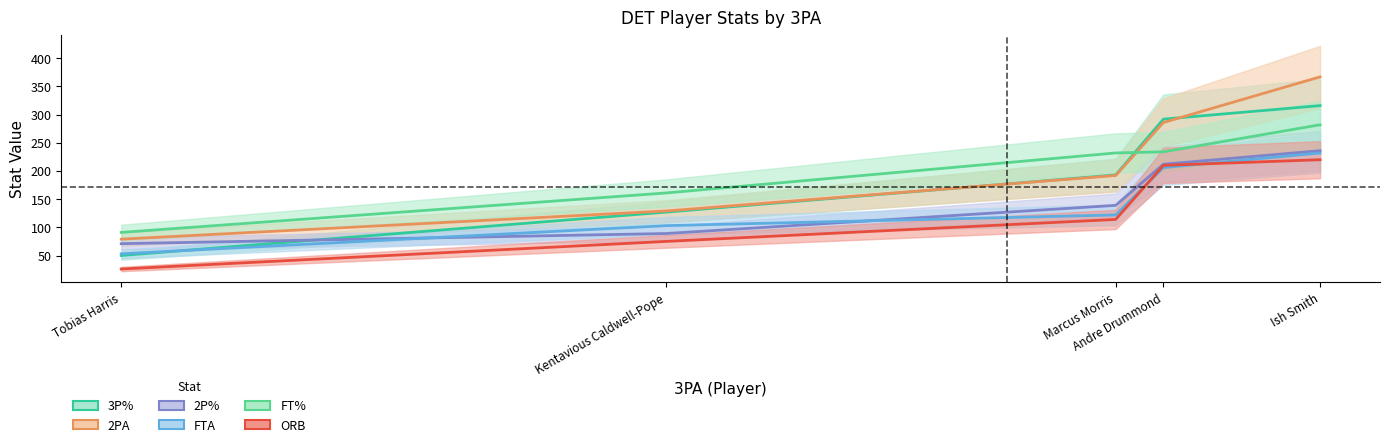

List the labels in order of 2PA value, largest first.

Ish Smith, Andre Drummond, Marcus Morris, Kentavious Caldwell-Pope, Tobias Harris